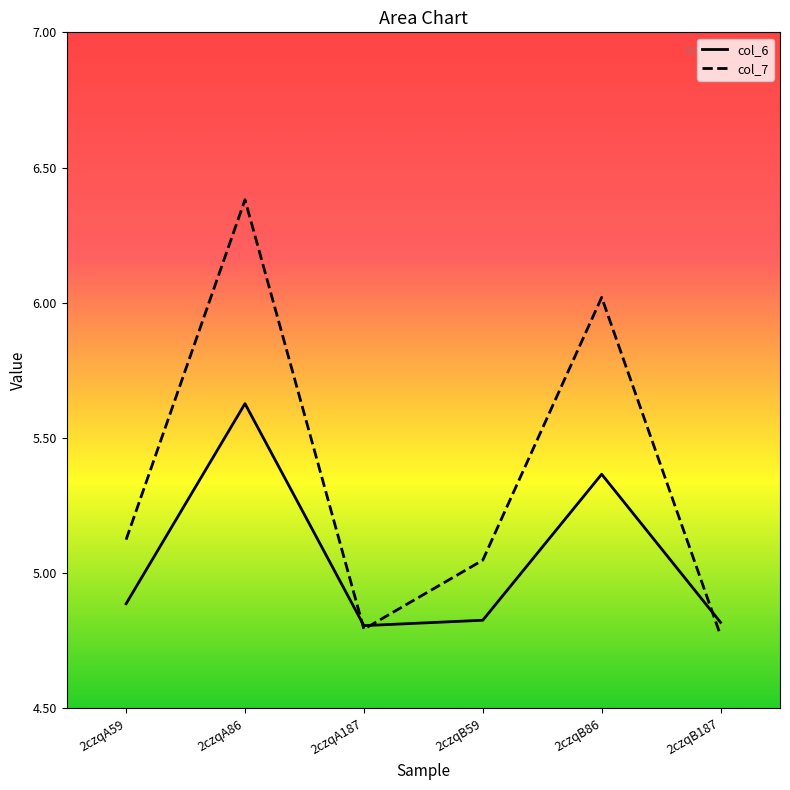

Rank the series at 2czqB59 from highest to lowest value.

col_7, col_6